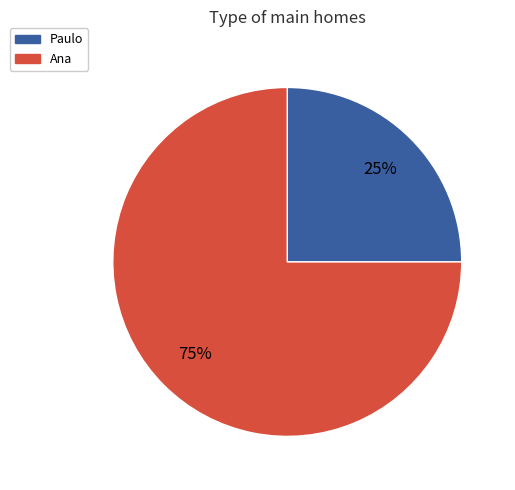

Is the sum of Paulo and Ana greater than half?

Yes